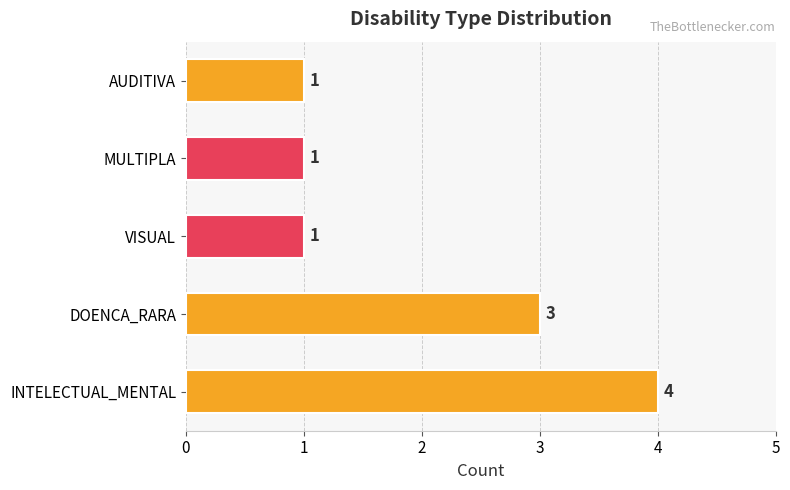

What is the difference between the maximum and second lowest values?

3